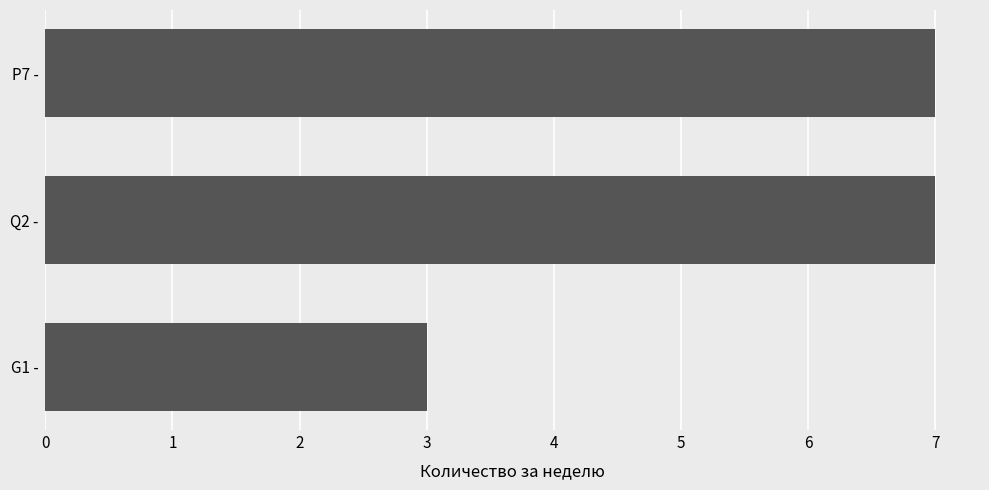

What is the minimum value shown in the chart?

3